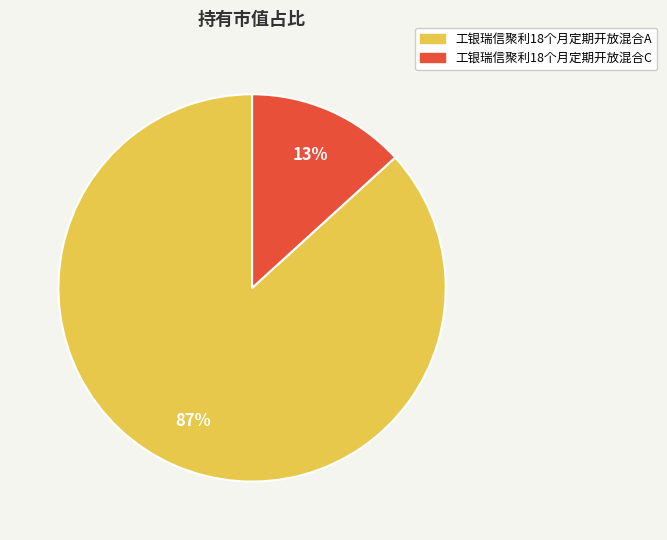

How many slices are in this pie chart?

2